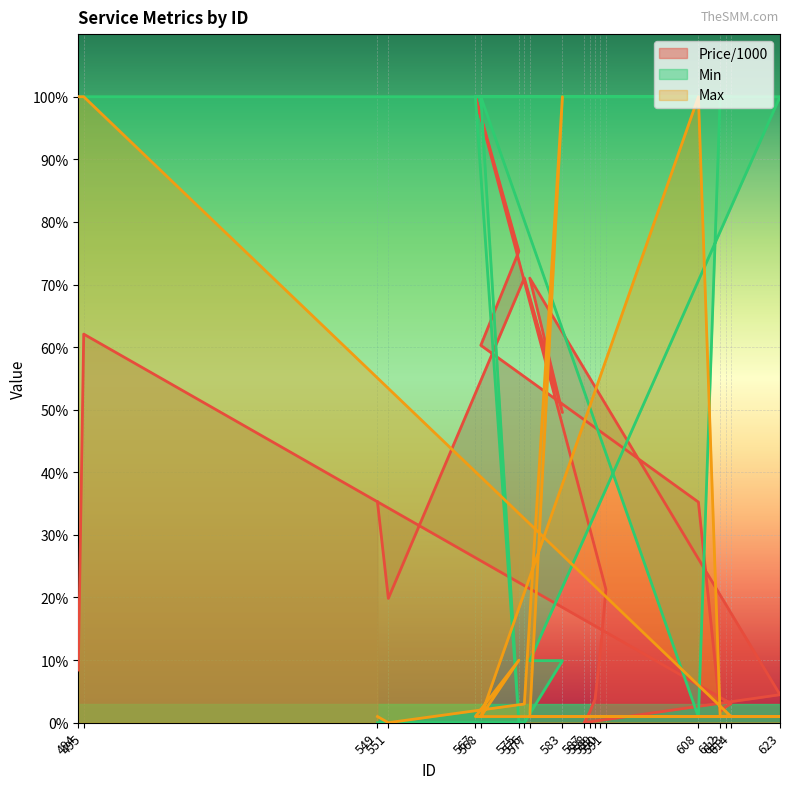

Which label corresponds to the smallest value in the chart?

587